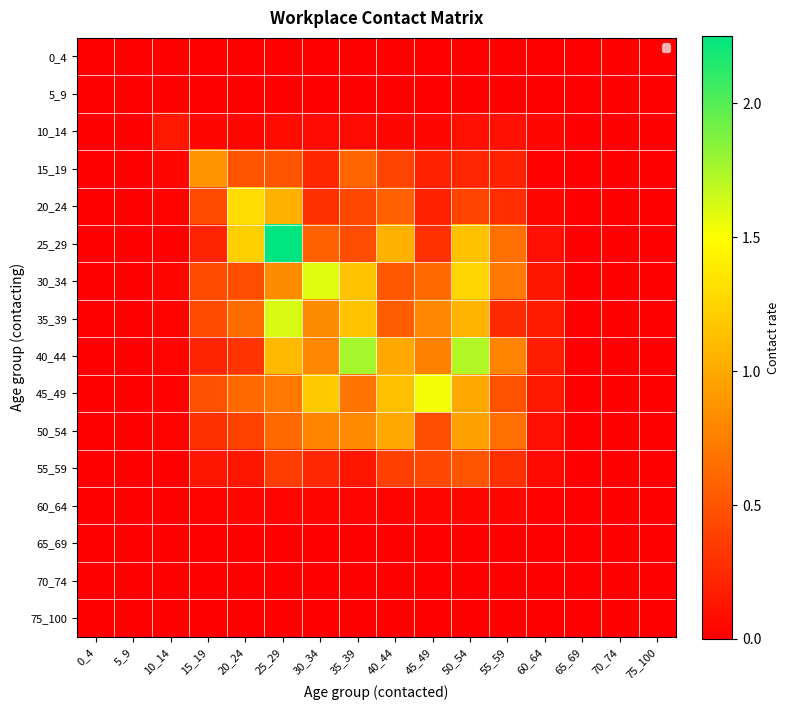

Reading right to left, extract all data points from this chart.

0_4: 75_100=0.0	70_74=0.0	65_69=0.0	60_64=0.0	55_59=0.0	50_54=0.0	45_49=0.0	40_44=0.0	35_39=0.0	30_34=0.0	25_29=0.0	20_24=0.0	15_19=0.0	10_14=0.0	5_9=0.0	0_4=0.0
5_9: 75_100=0.0	70_74=0.0	65_69=0.0	60_64=0.0	55_59=0.0	50_54=0.0	45_49=0.0	40_44=0.0	35_39=0.0	30_34=0.0	25_29=0.0	20_24=0.0	15_19=0.0	10_14=0.0	5_9=0.0	0_4=0.0
10_14: 75_100=0.0	70_74=0.0	65_69=0.0	60_64=0.0	55_59=0.1	50_54=0.1	45_49=0.0	40_44=0.0	35_39=0.1	30_34=0.1	25_29=0.1	20_24=0.0	15_19=0.0	10_14=0.1	5_9=0.0	0_4=0.0
15_19: 75_100=0.0	70_74=0.0	65_69=0.0	60_64=0.0	55_59=0.2	50_54=0.2	45_49=0.2	40_44=0.4	35_39=0.6	30_34=0.2	25_29=0.5	20_24=0.5	15_19=0.9	10_14=0.0	5_9=0.0	0_4=0.0
20_24: 75_100=0.0	70_74=0.0	65_69=0.0	60_64=0.1	55_59=0.3	50_54=0.4	45_49=0.2	40_44=0.6	35_39=0.4	30_34=0.3	25_29=1.0	20_24=1.3	15_19=0.4	10_14=0.0	5_9=0.0	0_4=0.0
25_29: 75_100=0.0	70_74=0.0	65_69=0.0	60_64=0.1	55_59=0.7	50_54=1.1	45_49=0.3	40_44=1.0	35_39=0.5	30_34=0.6	25_29=2.3	20_24=1.2	15_19=0.2	10_14=0.0	5_9=0.0	0_4=0.0
30_34: 75_100=0.0	70_74=0.0	65_69=0.0	60_64=0.1	55_59=0.7	50_54=1.3	45_49=0.6	40_44=0.5	35_39=1.1	30_34=1.6	25_29=0.8	20_24=0.5	15_19=0.4	10_14=0.0	5_9=0.0	0_4=0.0
35_39: 75_100=0.0	70_74=0.0	65_69=0.0	60_64=0.2	55_59=0.2	50_54=1.1	45_49=0.8	40_44=0.6	35_39=1.2	30_34=0.8	25_29=1.6	20_24=0.6	15_19=0.4	10_14=0.0	5_9=0.0	0_4=0.0
40_44: 75_100=0.0	70_74=0.0	65_69=0.0	60_64=0.2	55_59=0.8	50_54=1.7	45_49=0.8	40_44=1.0	35_39=1.8	30_34=0.8	25_29=1.1	20_24=0.3	15_19=0.2	10_14=0.0	5_9=0.0	0_4=0.0
45_49: 75_100=0.0	70_74=0.0	65_69=0.0	60_64=0.2	55_59=0.5	50_54=1.0	45_49=1.5	40_44=1.1	35_39=0.7	30_34=1.2	25_29=0.7	20_24=0.6	15_19=0.5	10_14=0.0	5_9=0.0	0_4=0.0
50_54: 75_100=0.0	70_74=0.0	65_69=0.0	60_64=0.1	55_59=0.7	50_54=1.0	45_49=0.5	40_44=1.0	35_39=0.8	30_34=0.8	25_29=0.6	20_24=0.4	15_19=0.3	10_14=0.0	5_9=0.0	0_4=0.0
55_59: 75_100=0.0	70_74=0.0	65_69=0.0	60_64=0.1	55_59=0.3	50_54=0.5	45_49=0.4	40_44=0.4	35_39=0.1	30_34=0.2	25_29=0.4	20_24=0.1	15_19=0.1	10_14=0.0	5_9=0.0	0_4=0.0
60_64: 75_100=0.0	70_74=0.0	65_69=0.0	60_64=0.0	55_59=0.0	50_54=0.0	45_49=0.0	40_44=0.0	35_39=0.0	30_34=0.0	25_29=0.0	20_24=0.0	15_19=0.0	10_14=0.0	5_9=0.0	0_4=0.0
65_69: 75_100=0.0	70_74=0.0	65_69=0.0	60_64=0.0	55_59=0.0	50_54=0.0	45_49=0.0	40_44=0.0	35_39=0.0	30_34=0.0	25_29=0.0	20_24=0.0	15_19=0.0	10_14=0.0	5_9=0.0	0_4=0.0
70_74: 75_100=0.0	70_74=0.0	65_69=0.0	60_64=0.0	55_59=0.0	50_54=0.0	45_49=0.0	40_44=0.0	35_39=0.0	30_34=0.0	25_29=0.0	20_24=0.0	15_19=0.0	10_14=0.0	5_9=0.0	0_4=0.0
75_100: 75_100=0.0	70_74=0.0	65_69=0.0	60_64=0.0	55_59=0.0	50_54=0.0	45_49=0.0	40_44=0.0	35_39=0.0	30_34=0.0	25_29=0.0	20_24=0.0	15_19=0.0	10_14=0.0	5_9=0.0	0_4=0.0